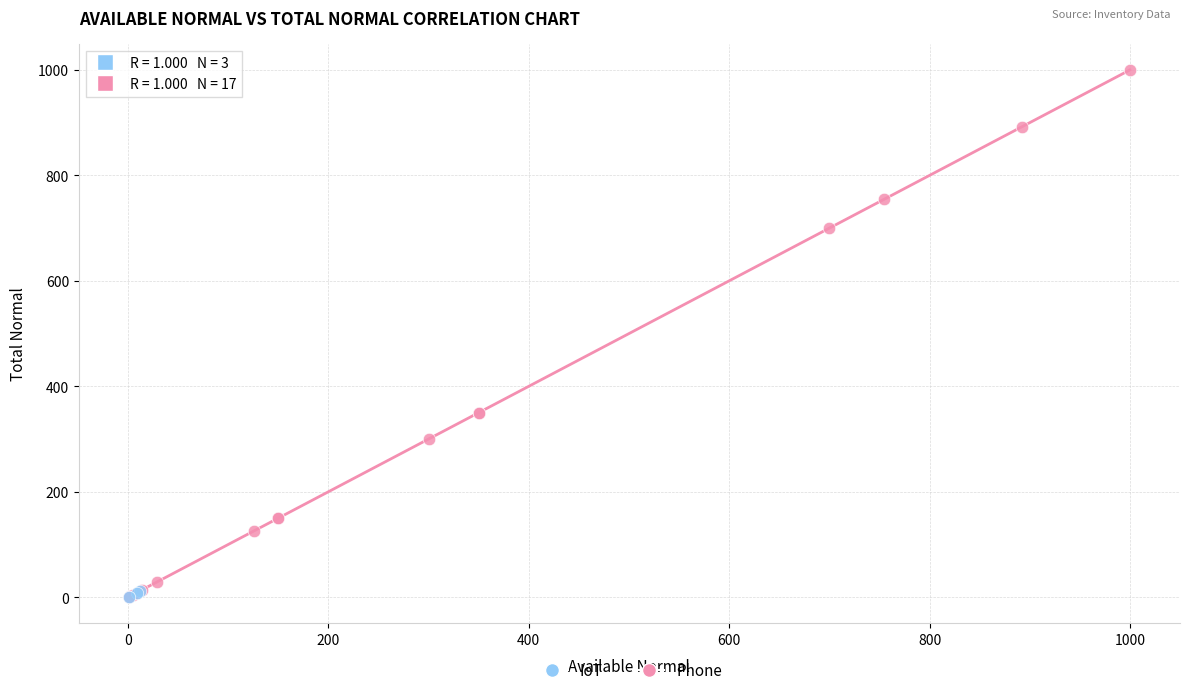

Which series has the largest Y range (max minus min)?

Phone